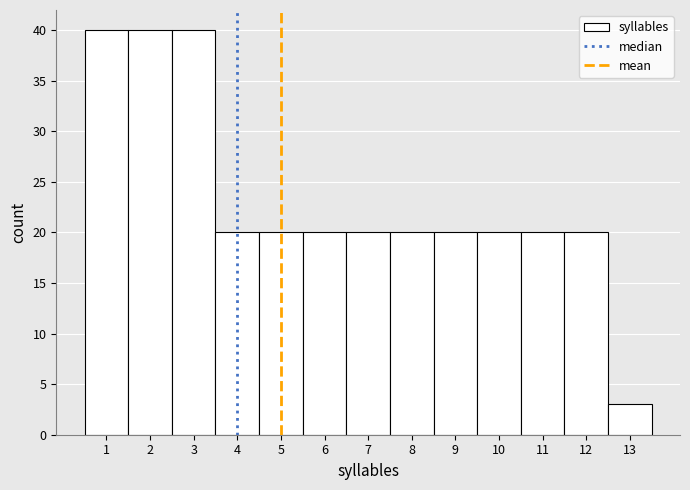

How tall is the bar that spans 3.5 to 4.5 on the x-axis? The values are not printed on the chart, so give them approximately, as read against the axis.

20